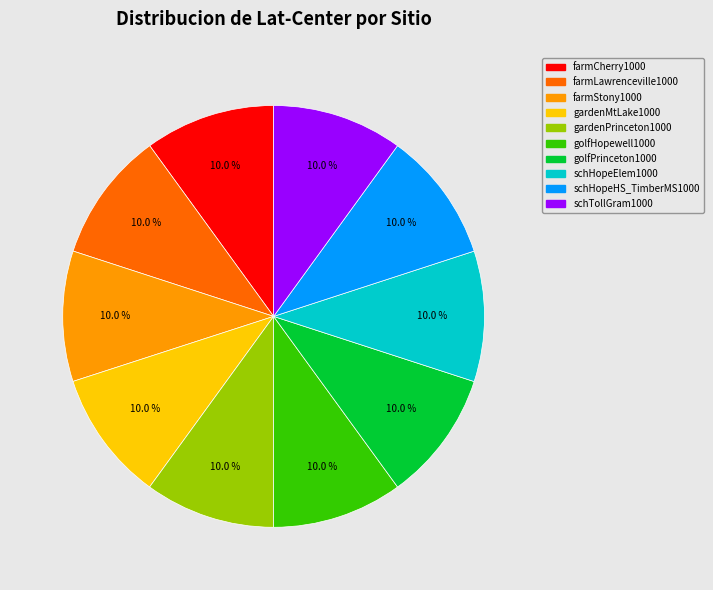

What portion of the pie excludes gardenPrinceton1000?

90.0%